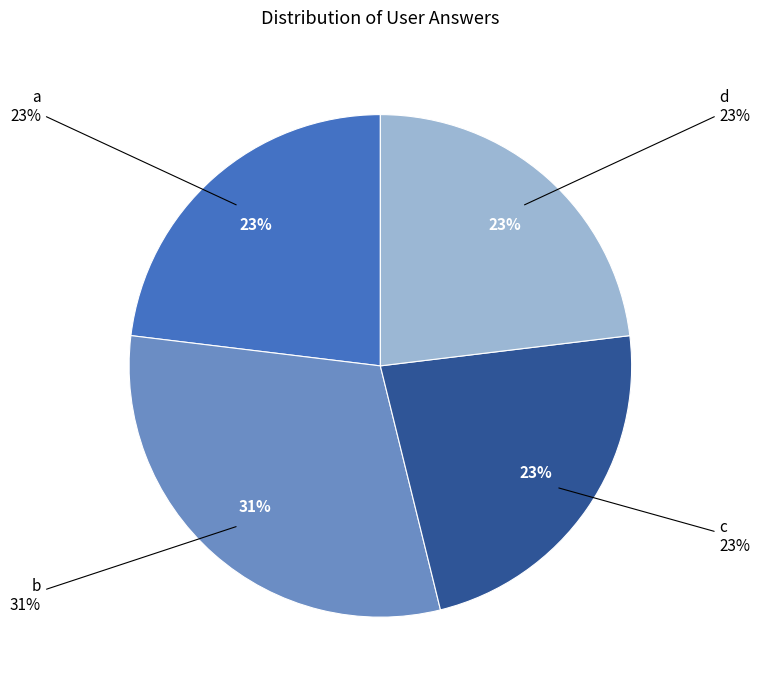

To the nearest percent, what is the average slice percentage?

25%